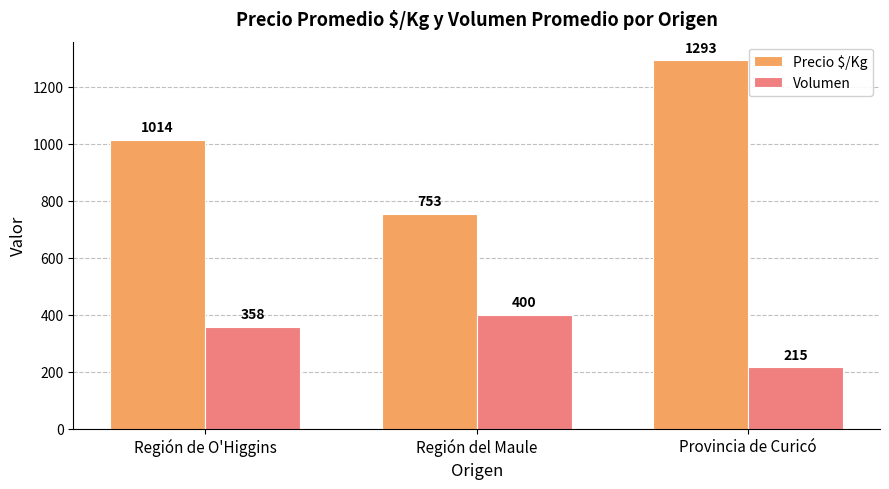

Which category has the lowest value in the Precio $/Kg series?

Región del Maule